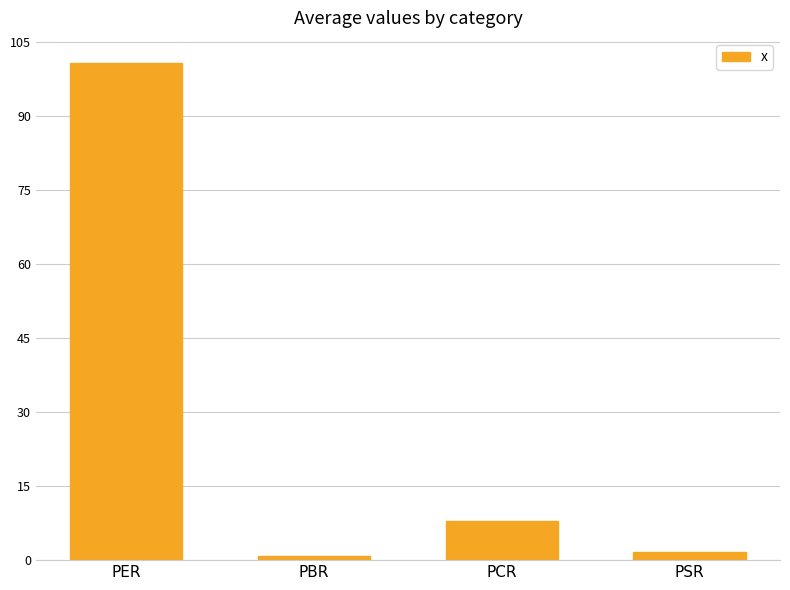

Reading right to left, transcribe all the data shown in this chart.

PSR=1.7	PCR=7.9	PBR=0.8	PER=100.8